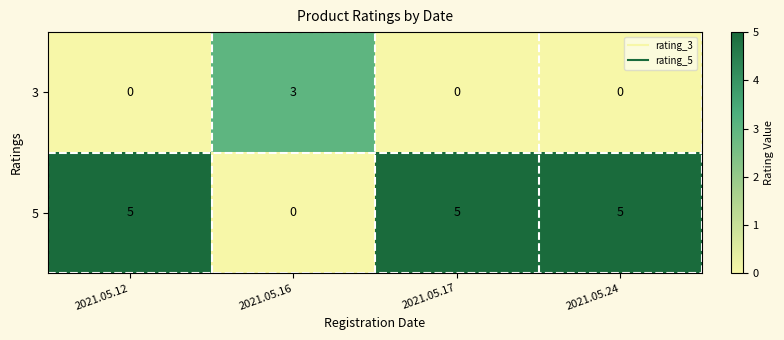

What is the spread (max minus min) of values at 2021.05.24?

5